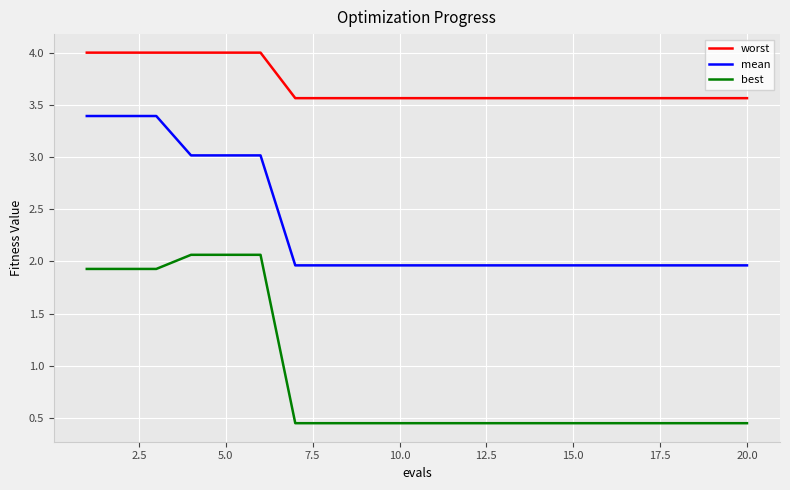

List the series in order of their overall mean, lowest first.

best, mean, worst